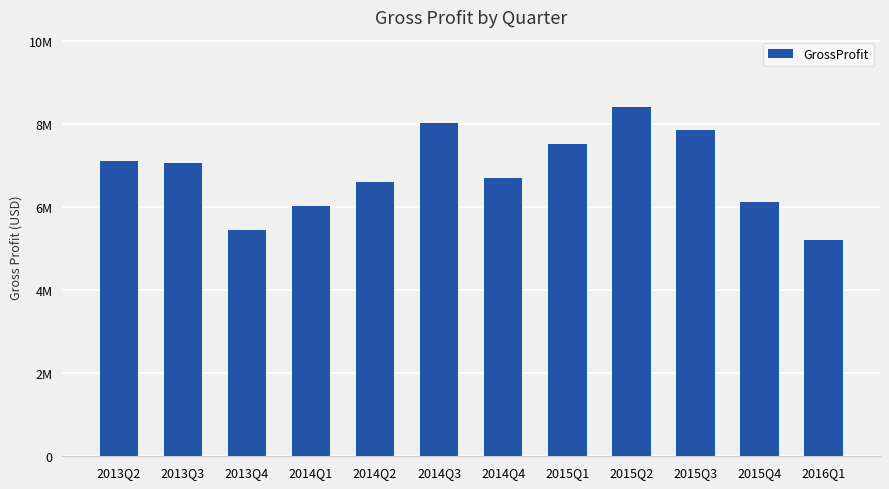

Reading left to right, transcribe all the data shown in this chart.

7102000	7055000	5441000	6035000	6603000	8028000	6715000	7519000	8419000	7865000	6125000	5216000